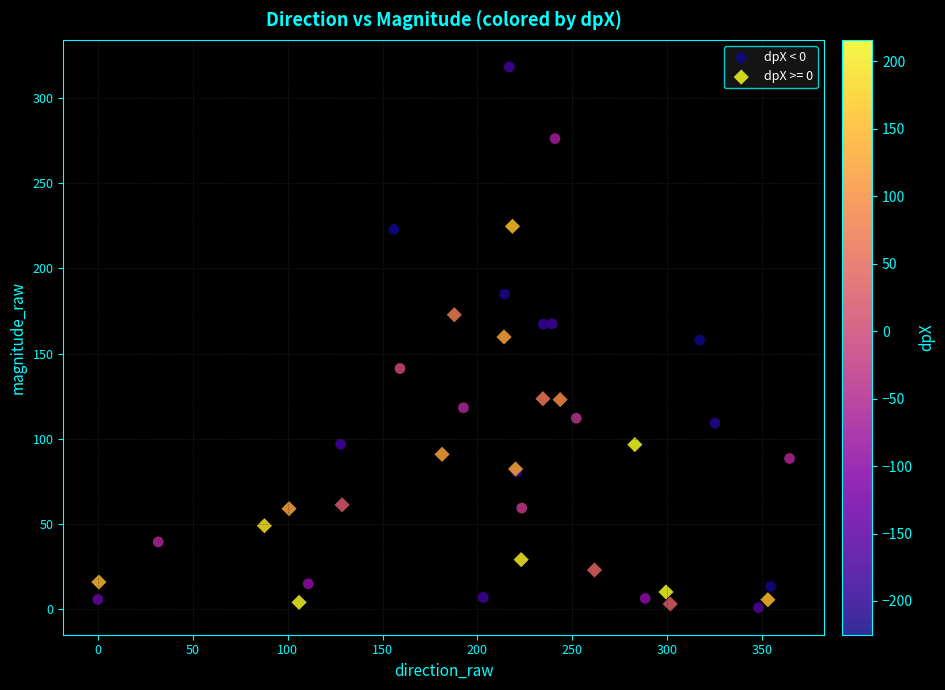

What are all the series names shown in the legend?

dpX < 0, dpX >= 0